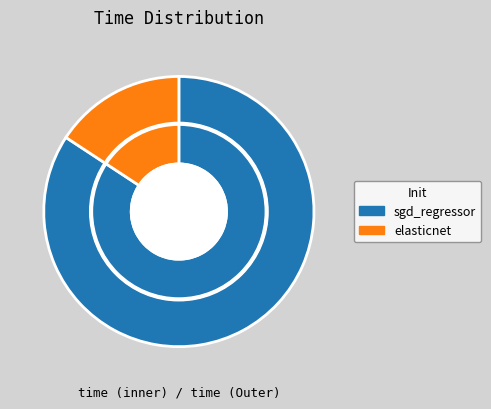

To the nearest percent, what is the difference between the largest and smallest slice percentages?

68%